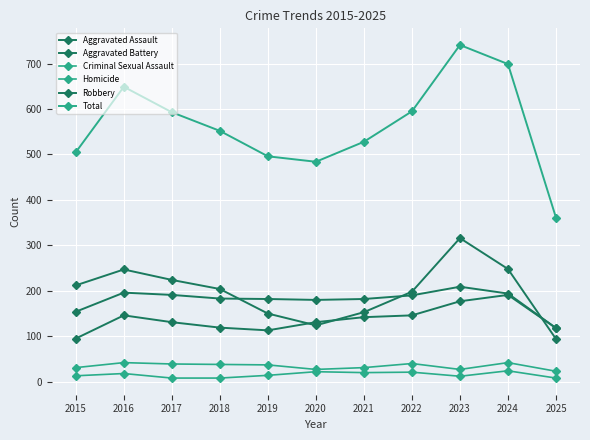

How many series are shown in this chart?

6